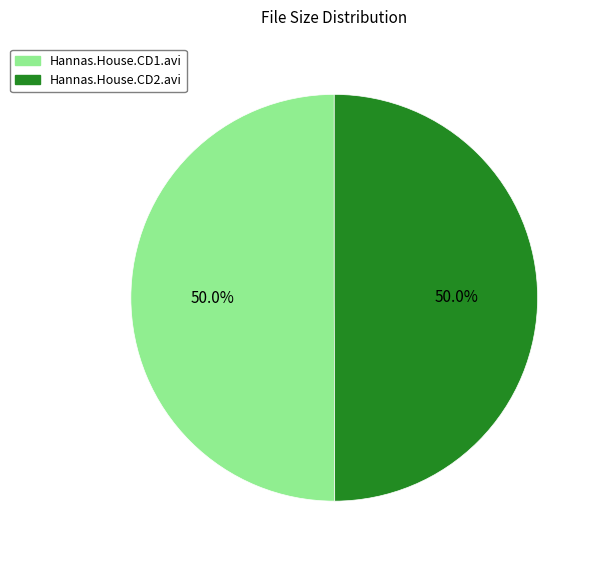

What is the ratio of the value at Hannas.House.CD2.avi to the value at Hannas.House.CD1.avi?

1.0